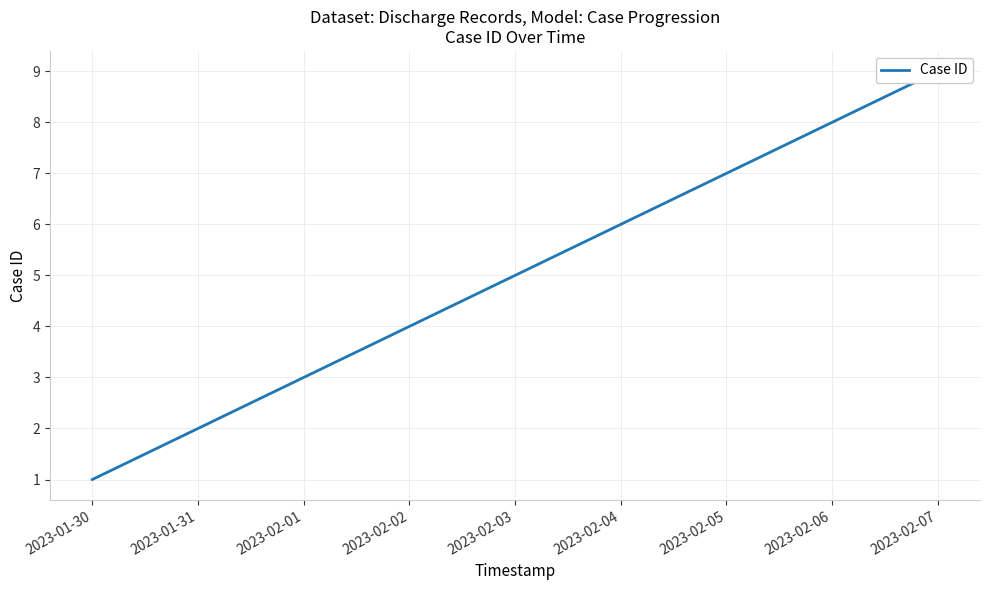

What is the minimum value shown in the chart?

1